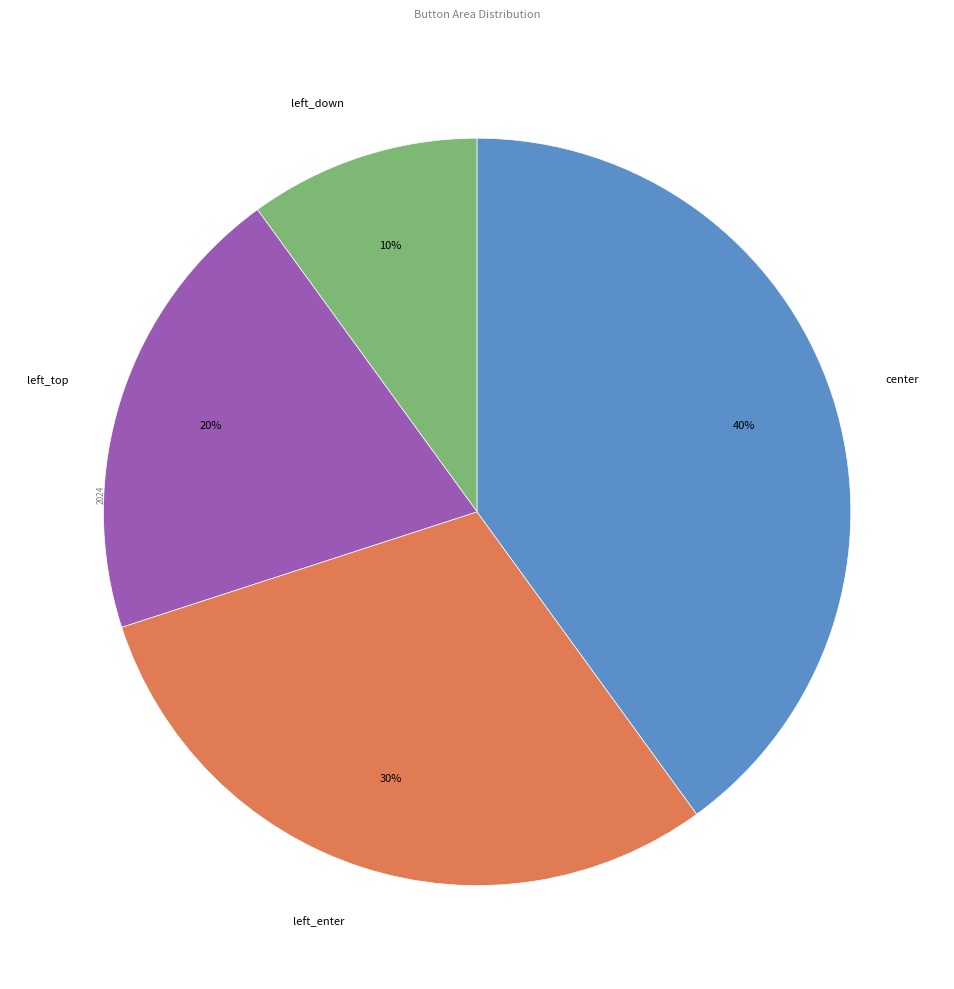

Is it true that center is 40% of the pie?

True